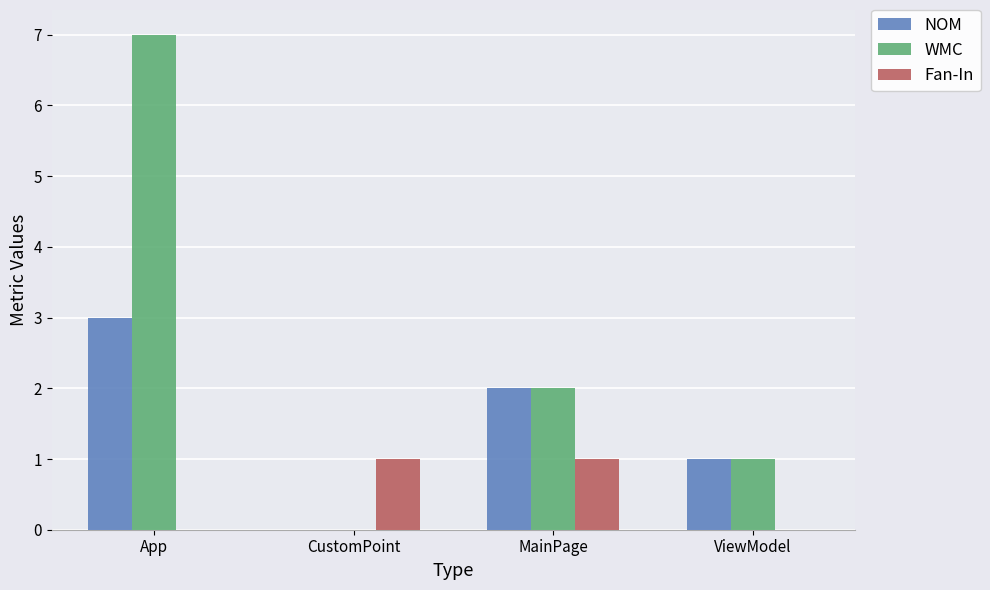

Reading left to right, extract all data points from this chart.

NOM: 3	0	2	1
WMC: 7	0	2	1
Fan-In: 0	1	1	0